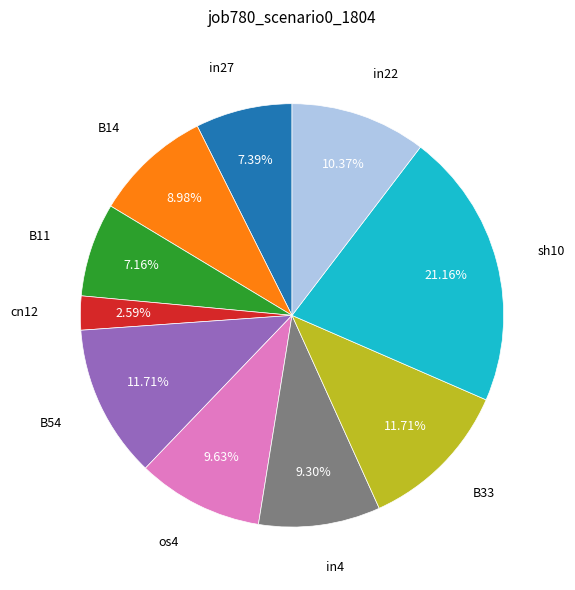

Is there any slice that represents more than half of the pie?

No